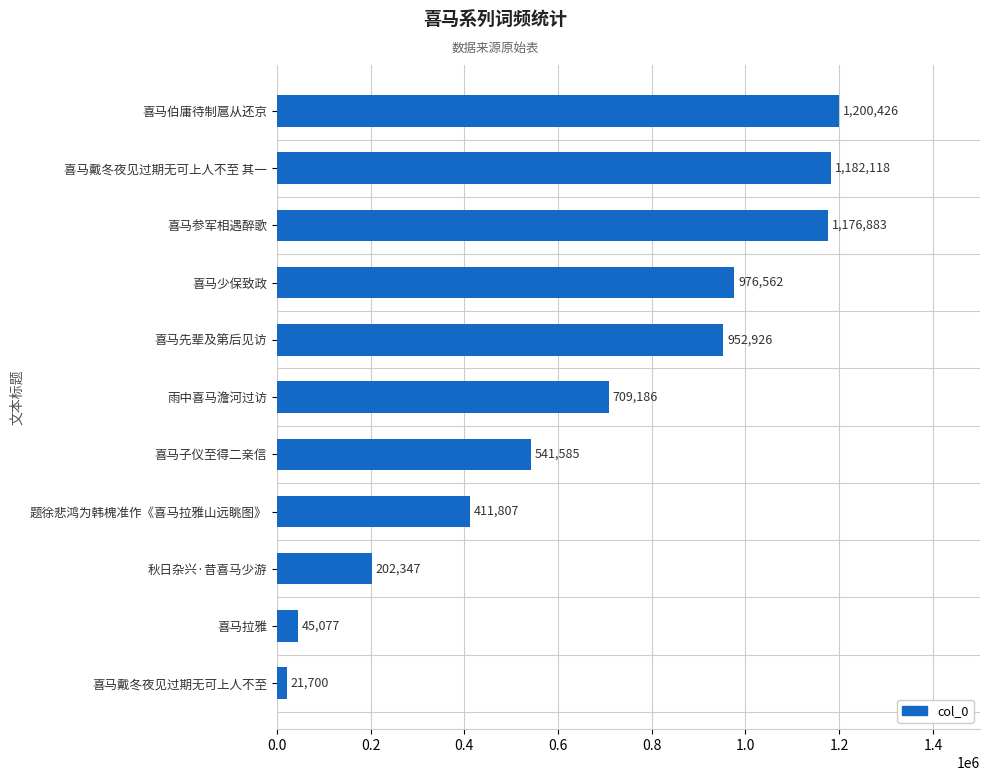

Reading bottom to top, what are all the values shown in this chart?

21700	45077	202347	411807	541585	709186	952926	976562	1176883	1182118	1200426